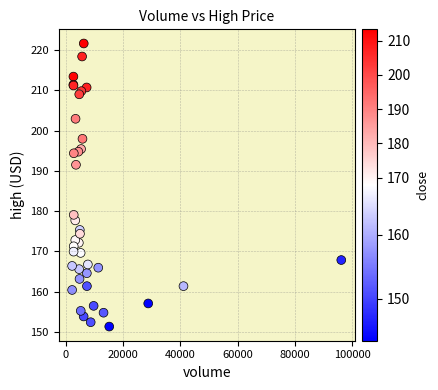

What Y value in the scatter plot is closest to 186?

191.5